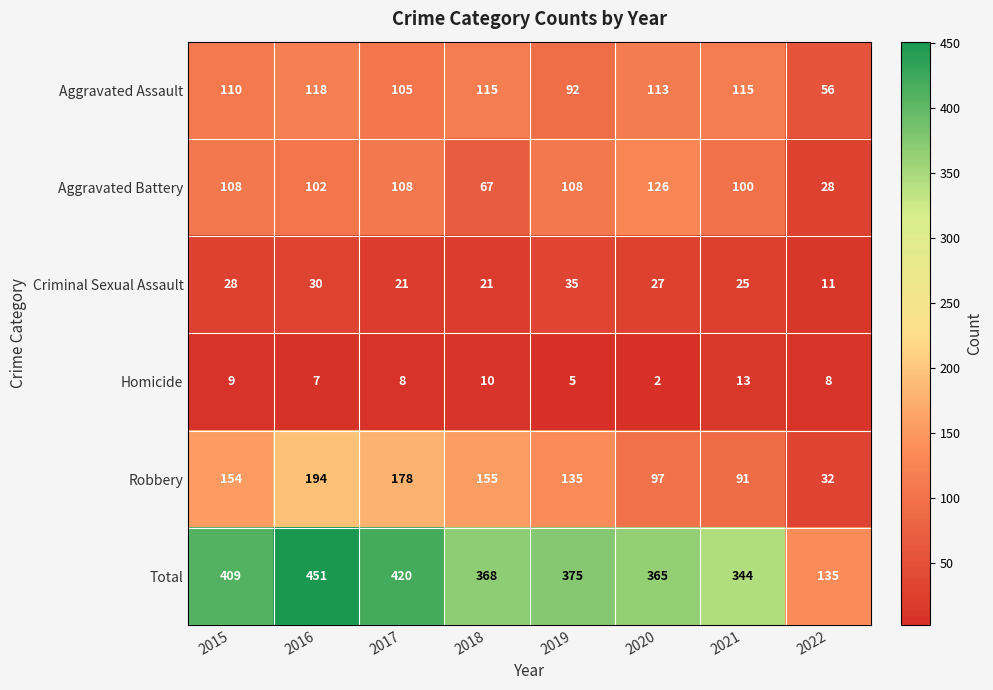

At which category does the chart reach its minimum across all series?

2020